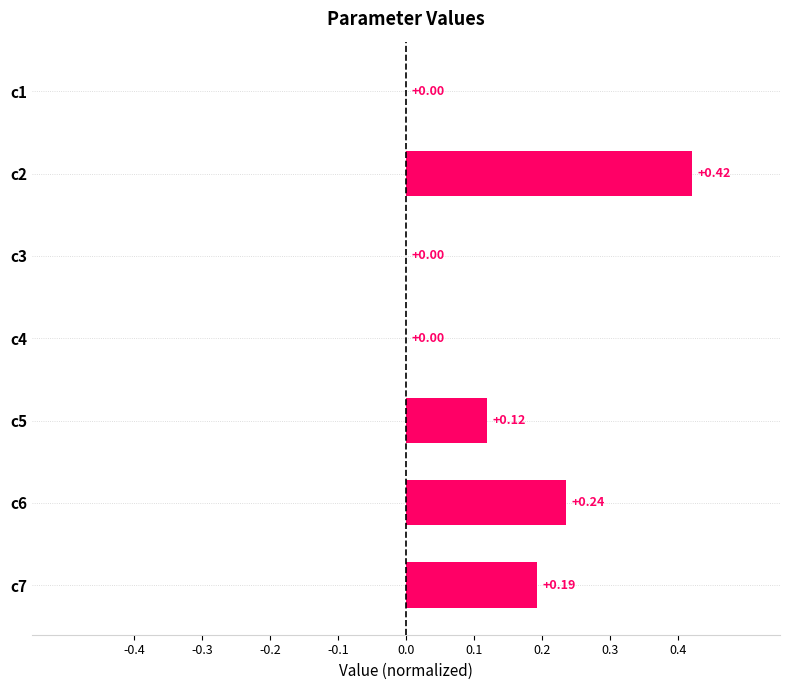

What is the change in value from c4 to c2?

+0.4